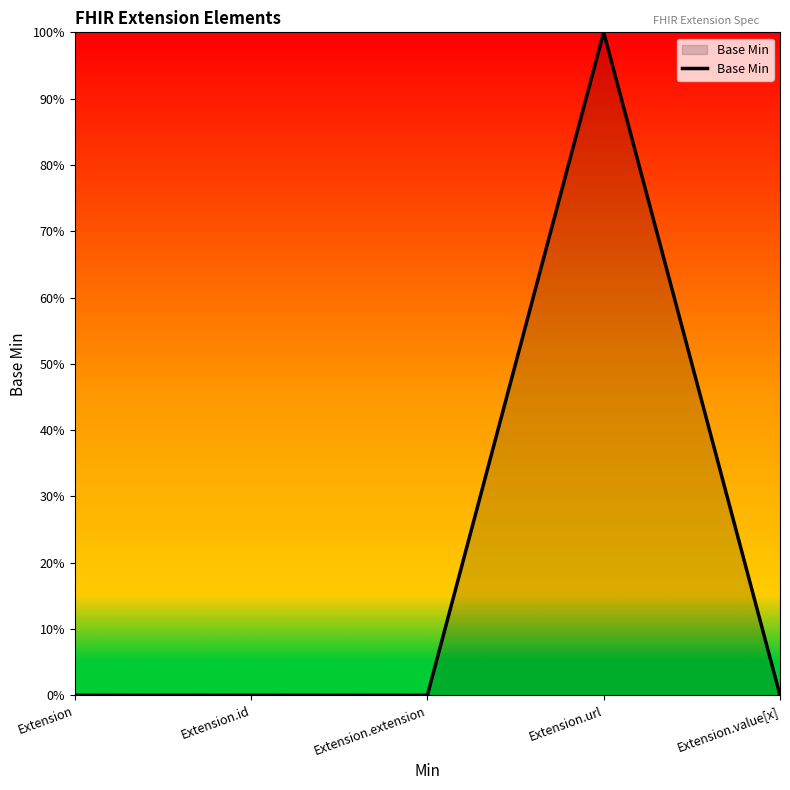

What is the label of the 3rd point from the left?

Extension.extension